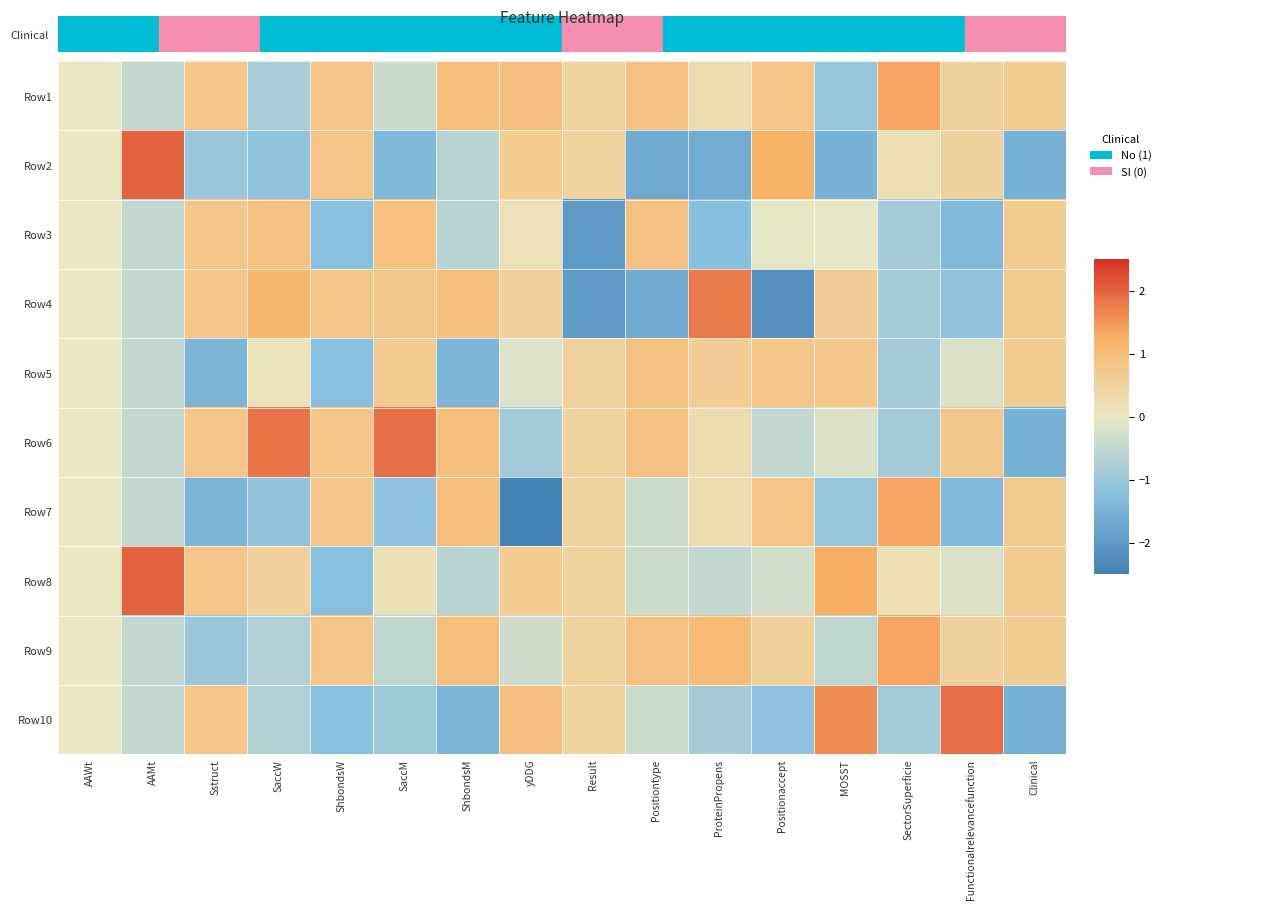

At which category does the chart reach its minimum across all series?

yDDG